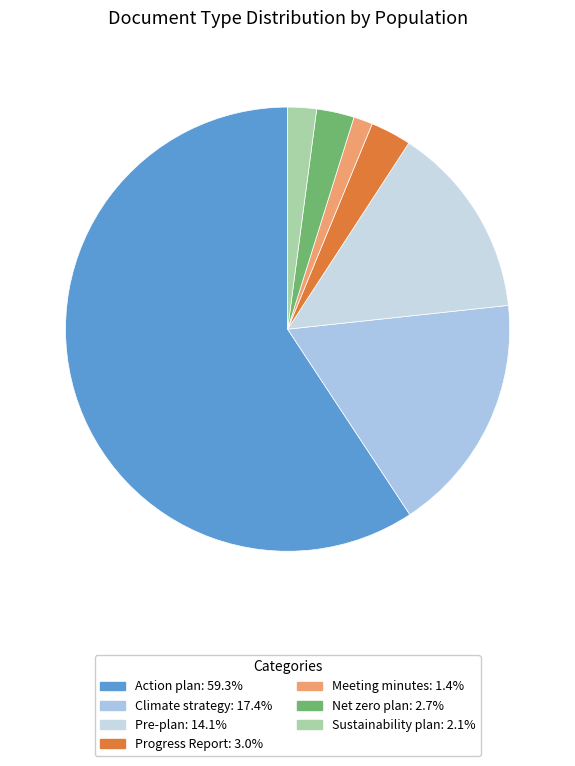

How many segments does this pie chart have?

7